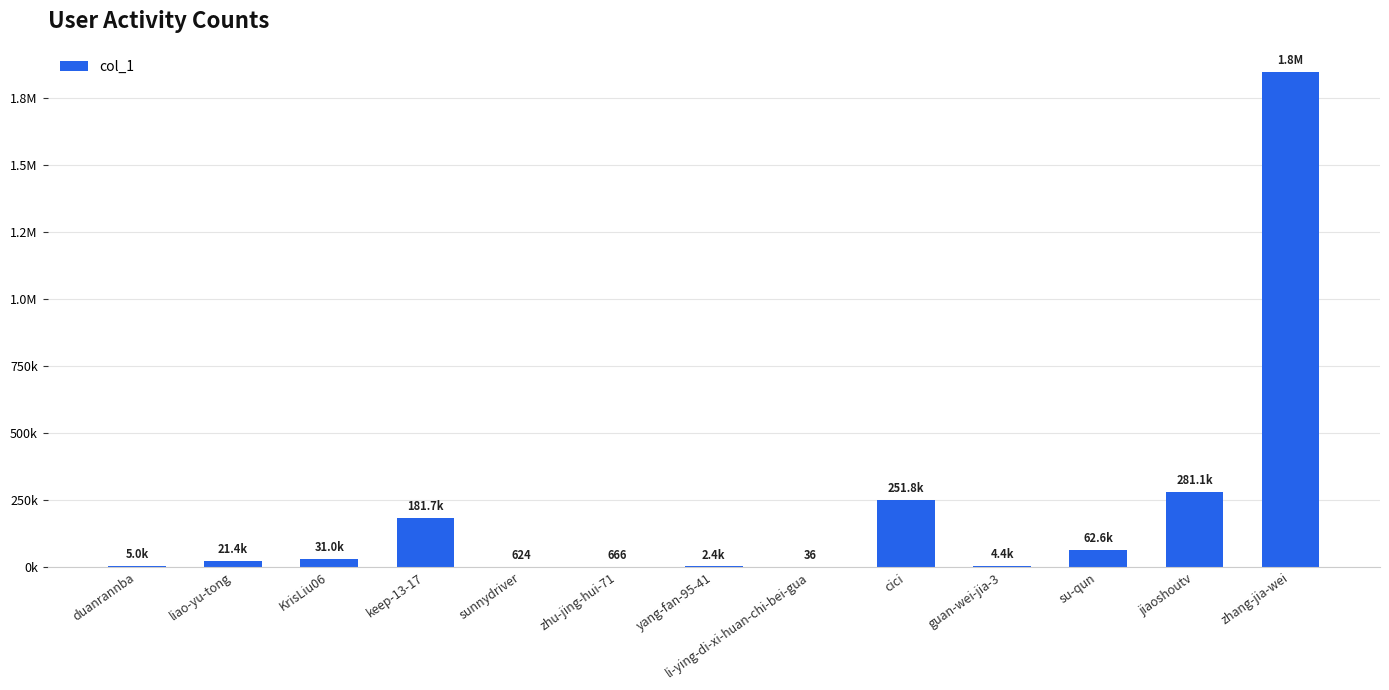

What is the label of the 2nd bar from the right?

jiaoshoutv